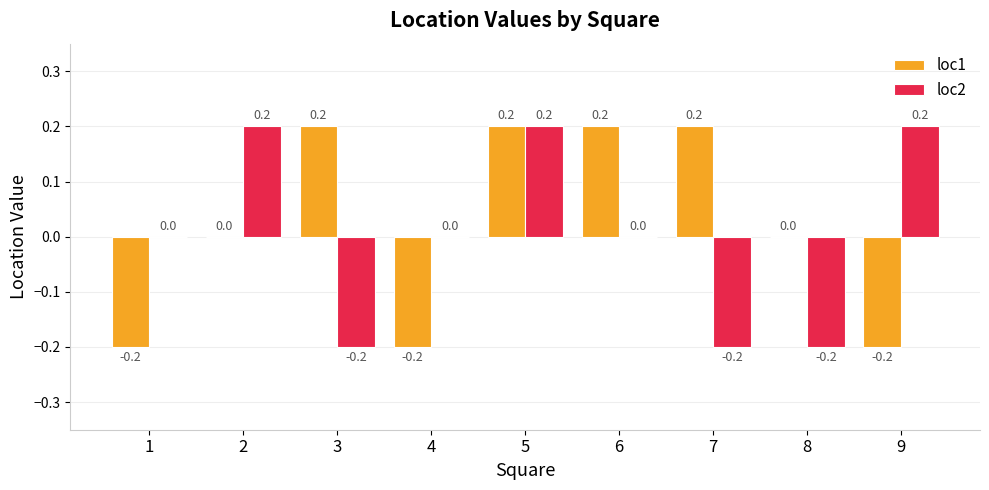

At which category is the sum across all series the highest?

5